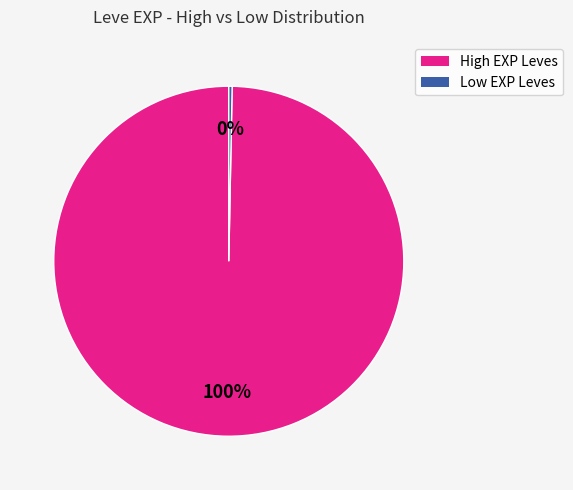

To the nearest percent, what is the average slice percentage?

50%